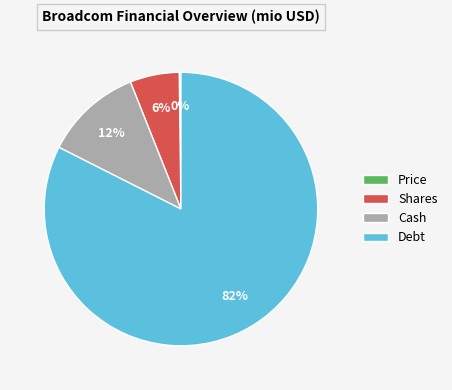

Combined, do Debt and Shares account for over 50%?

Yes